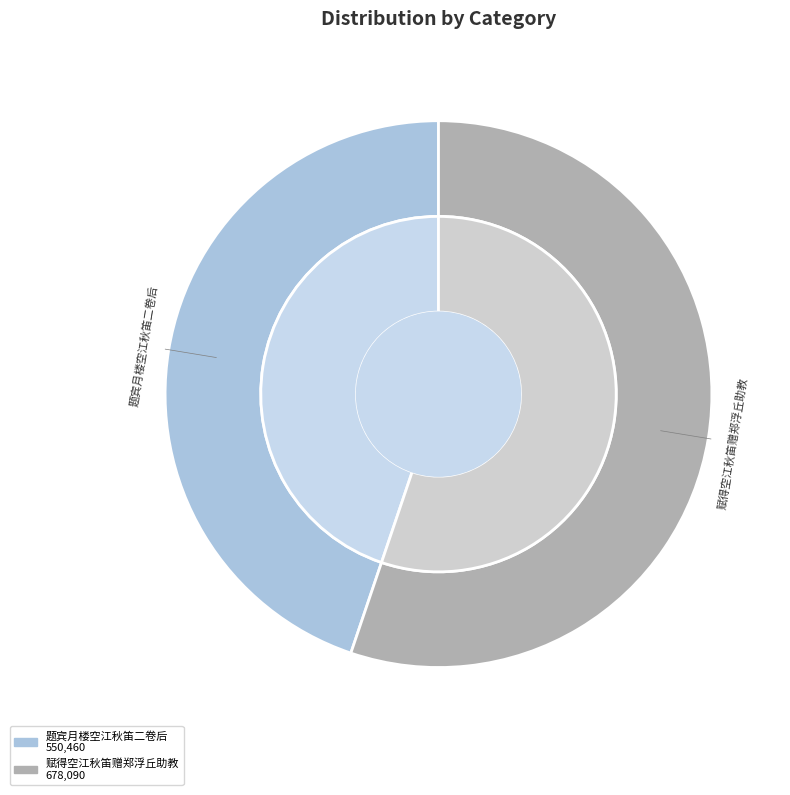

Does any single category account for the majority?

Yes